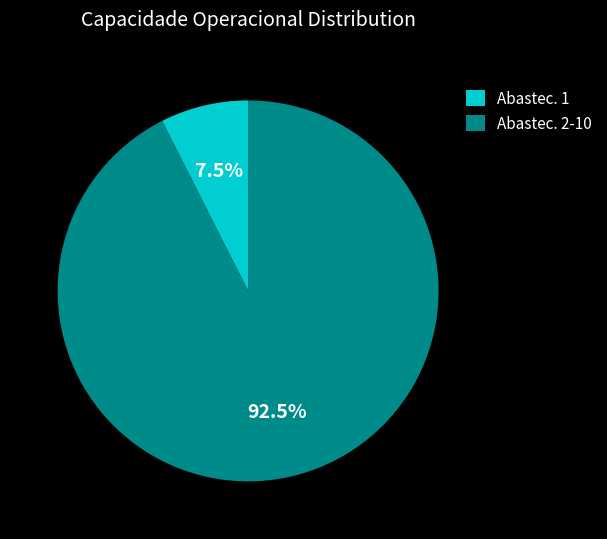

To the nearest percent, what is the difference between the largest and smallest slice percentages?

85%